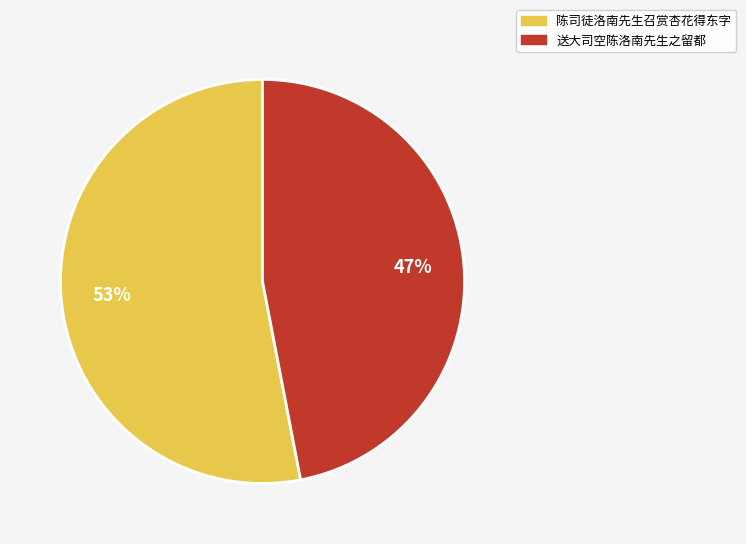

Between 陈司徒洛南先生召赏杏花得东字 and 送大司空陈洛南先生之留都, which is larger?

陈司徒洛南先生召赏杏花得东字